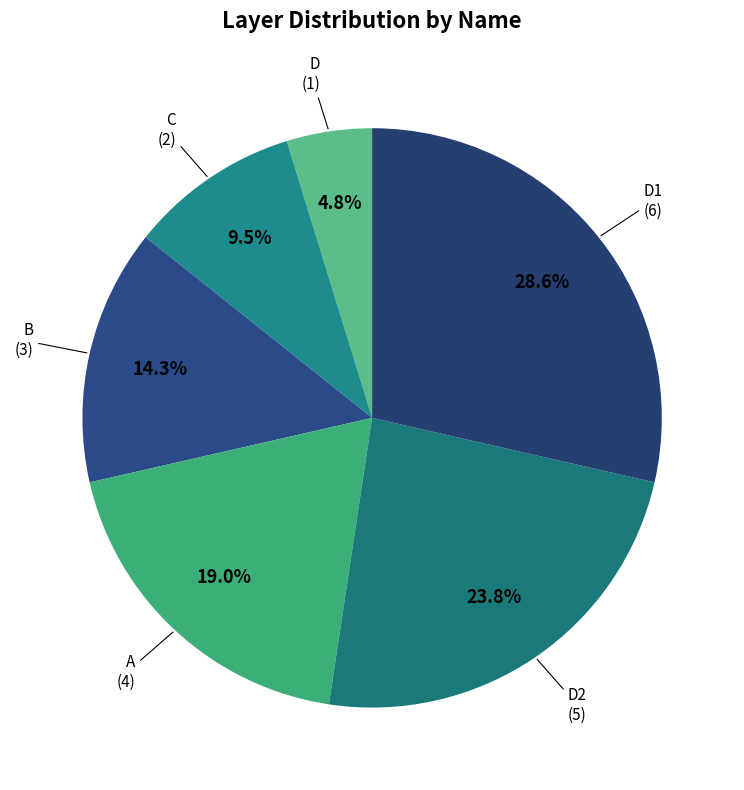

Which category has the smallest portion of the pie?

D